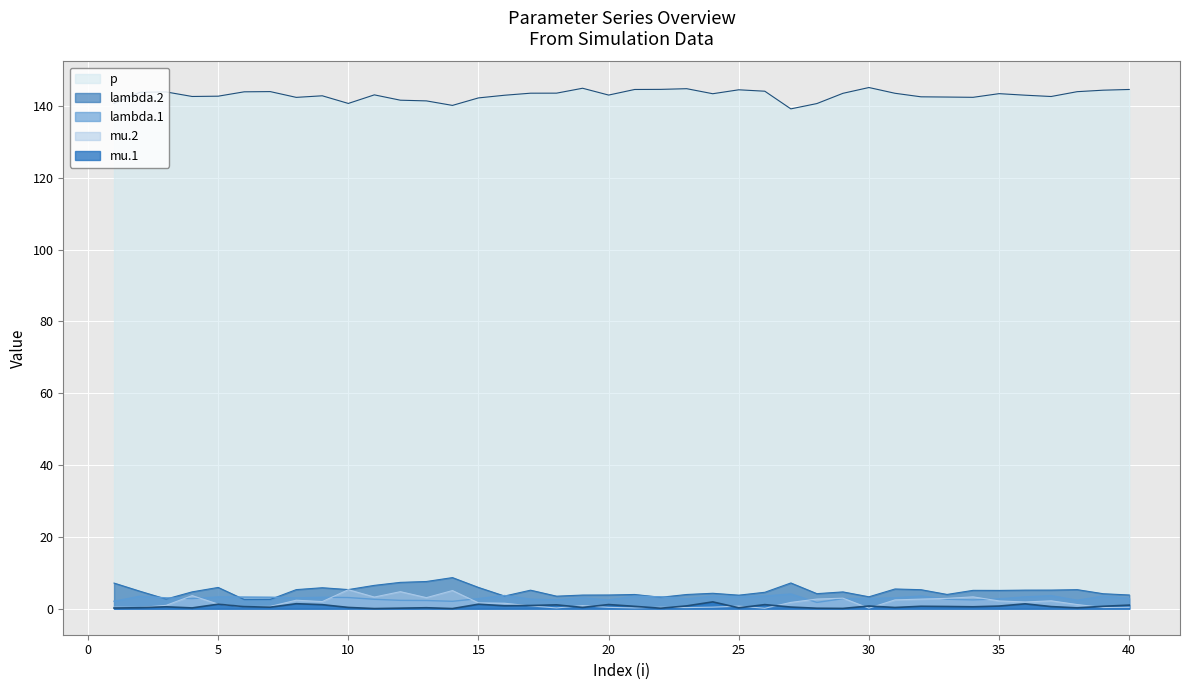

Reading left to right, list all the values displayed in this chart.

lambda.1: 2.1	3.5	3.0	2.8	3.3	3.2	3.2	3.0	3.2	3.1	2.6	2.3	2.3	2.0	2.8	3.7	2.7	2.5	3.0	2.4	3.5	3.3	2.7	3.5	3.3	3.5	4.1	1.7	2.8	2.8	3.0	3.5	2.6	2.4	2.7	3.3	3.6	2.3	3.5	2.9
mu.1: 0.2	0.3	0.5	0.2	1.2	0.6	0.4	1.4	1.1	0.3	0.0	0.1	0.3	0.0	1.2	0.8	0.9	1.1	0.3	1.1	0.6	0.1	0.8	1.9	0.2	1.1	0.4	0.1	0.1	0.7	0.3	0.7	0.6	0.5	0.7	1.3	0.6	0.2	0.7	1.0
lambda.2: 7.1	4.8	2.7	4.7	5.9	2.5	2.6	5.3	5.8	5.3	6.5	7.3	7.6	8.7	5.9	3.5	5.1	3.5	3.8	3.8	3.9	3.2	3.9	4.3	3.8	4.6	7.2	4.2	4.7	3.3	5.5	5.3	4.0	5.1	5.1	5.2	5.2	5.3	4.2	3.8
mu.2: 0.4	0.3	0.9	3.6	1.3	0.6	0.6	2.4	2.0	5.3	3.2	4.7	3.1	5.0	1.6	1.5	0.8	0.2	0.8	0.4	0.2	0.4	0.3	0.4	0.7	0.1	1.7	2.7	2.9	0.1	2.4	2.7	2.9	3.3	2.2	1.9	2.2	1.1	0.3	0.4
p: 140.7	143.8	143.9	142.6	142.7	143.9	144.0	142.4	142.8	140.7	143.1	141.6	141.4	140.1	142.2	143.0	143.5	143.5	144.9	143.0	144.6	144.6	144.8	143.4	144.5	144.1	139.2	140.6	143.5	145.1	143.5	142.5	142.5	142.4	143.4	143.0	142.6	144.0	144.4	144.6